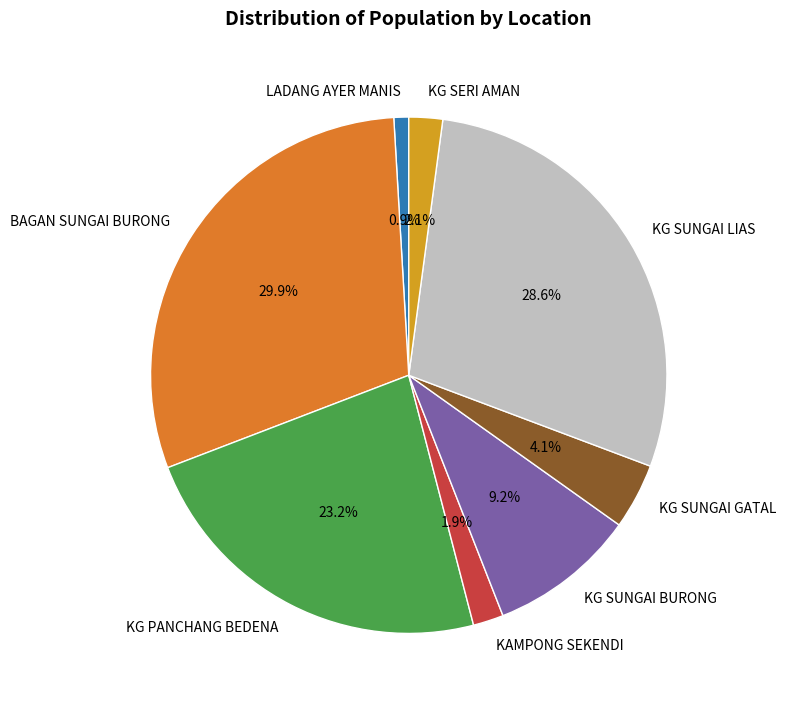

To the nearest percent, what is the average slice percentage?

12%